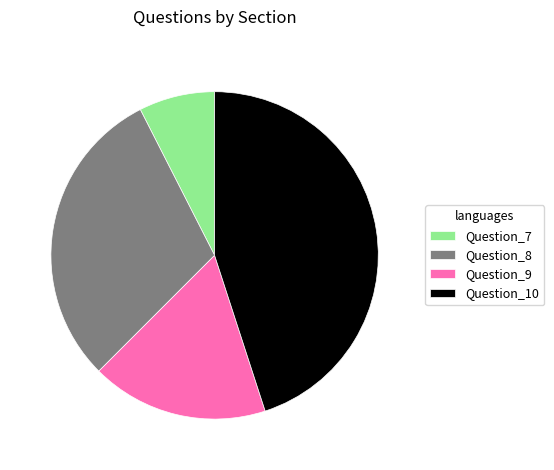

Rank the categories by value from lowest to highest.

Question_7, Question_9, Question_8, Question_10